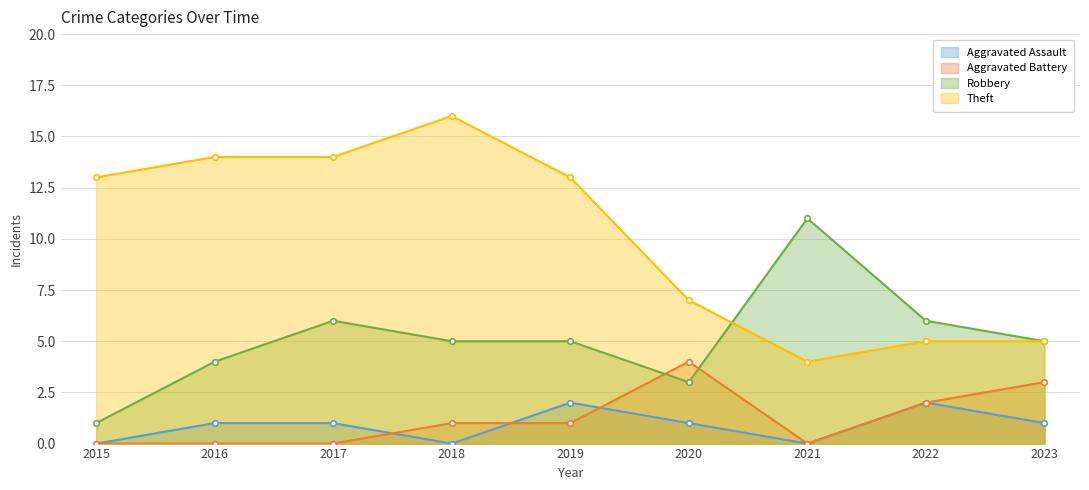

What are all the series names shown in the legend?

Aggravated Assault, Aggravated Battery, Robbery, Theft